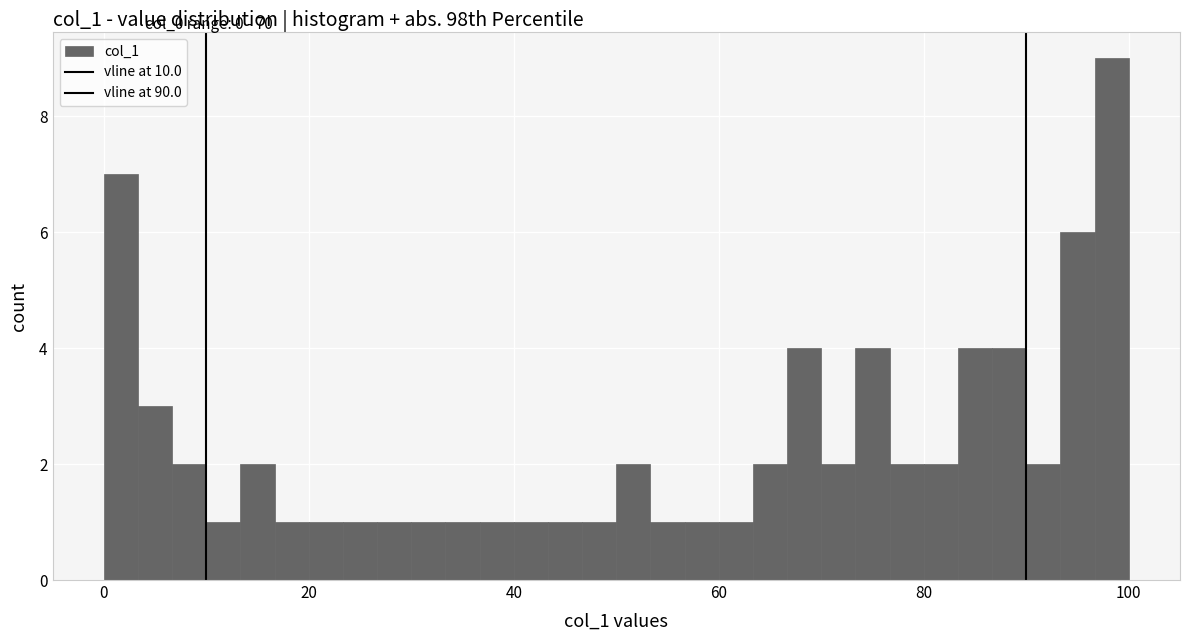

Read against the x-axis, roughly where is the centre of the tallest bar?

98